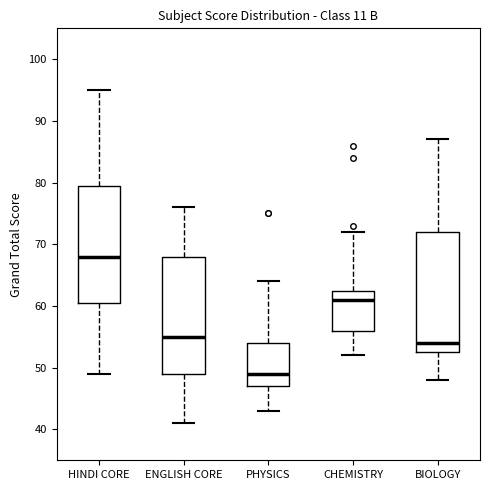

Where does the median line of the box for BIOLOGY sit on the y-axis? The values are not printed on the chart, so give them approximately, as read against the axis.

54